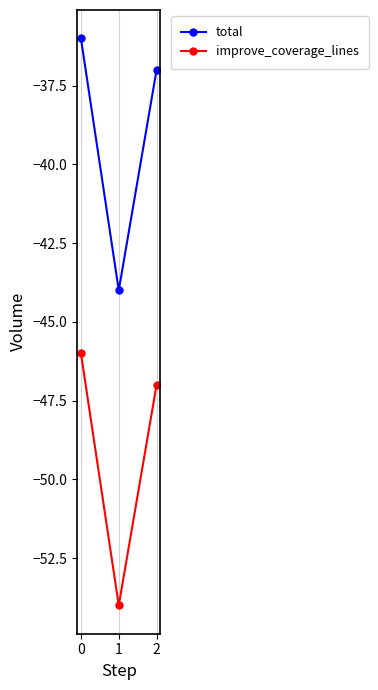

What is the difference between the maximum and minimum values in the improve_coverage_lines series?

8